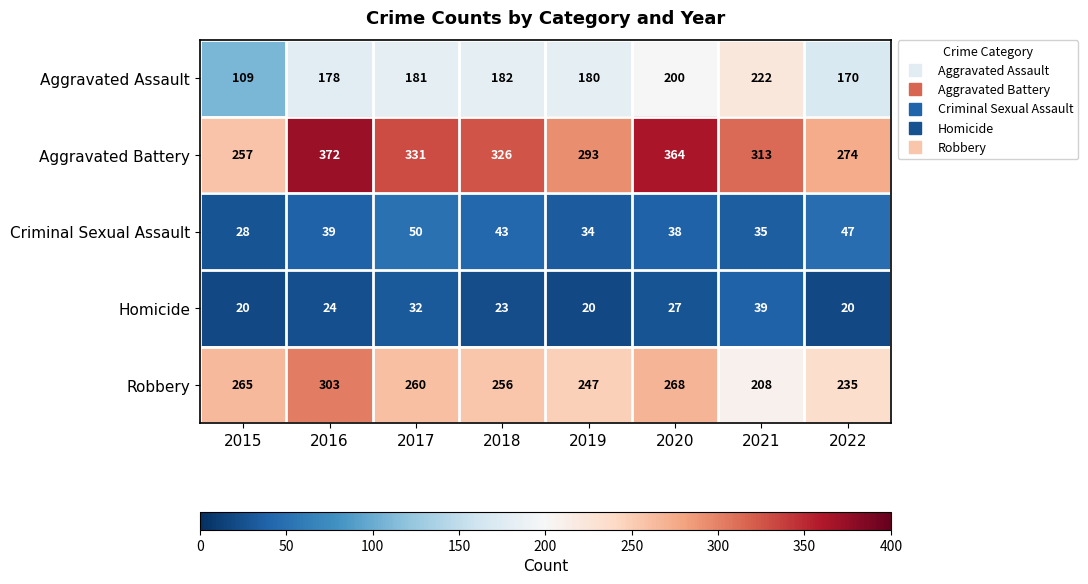

What is the total value across all series at 2020?

897